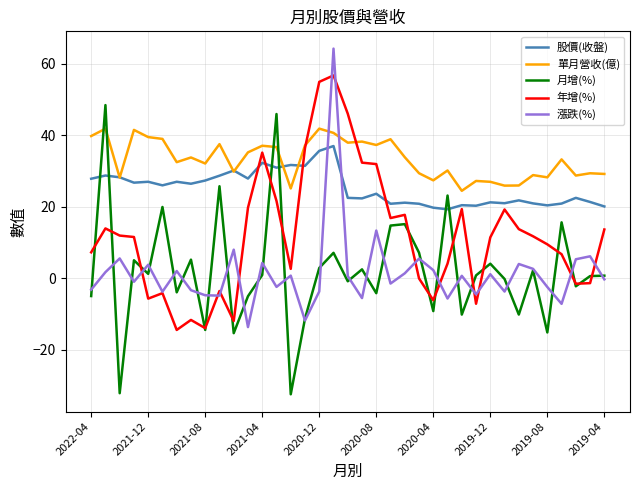

What is the minimum value for 漲跌(%)?

-13.6